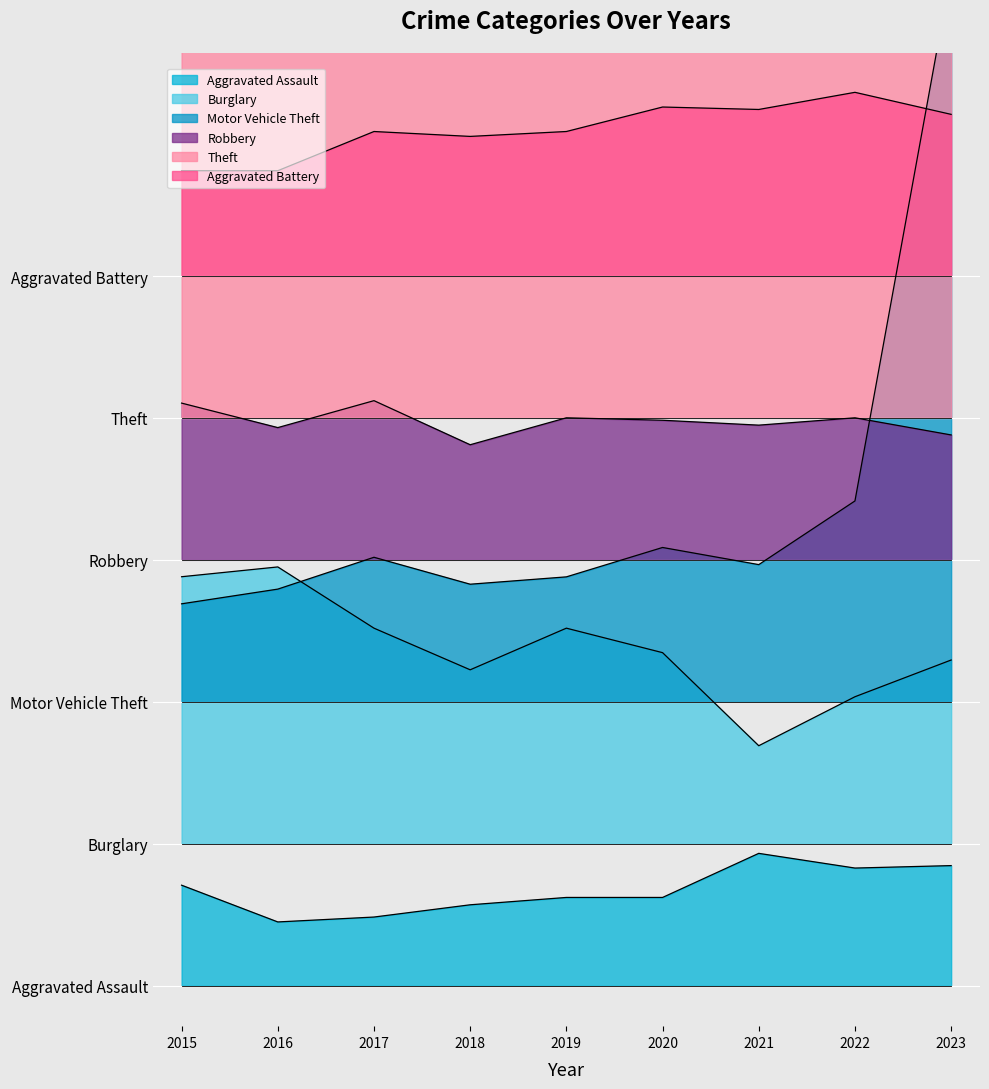

True or false: Theft has a value of 4.5 at 2020.

False